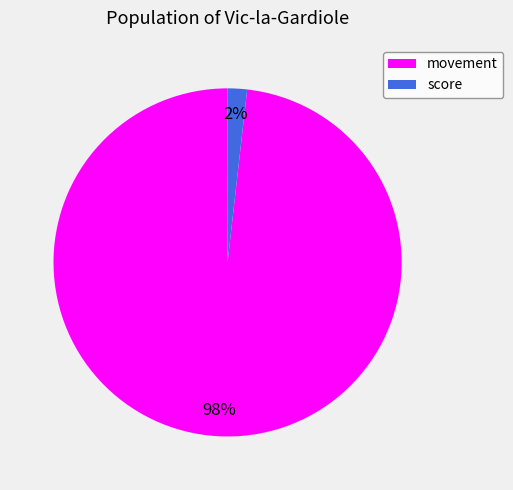

How many slices are in this pie chart?

2